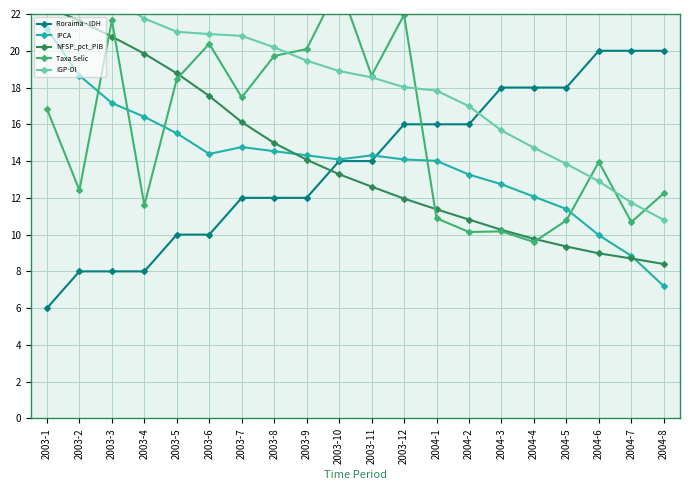

At which category does IPCA reach its first local peak?

2003-7